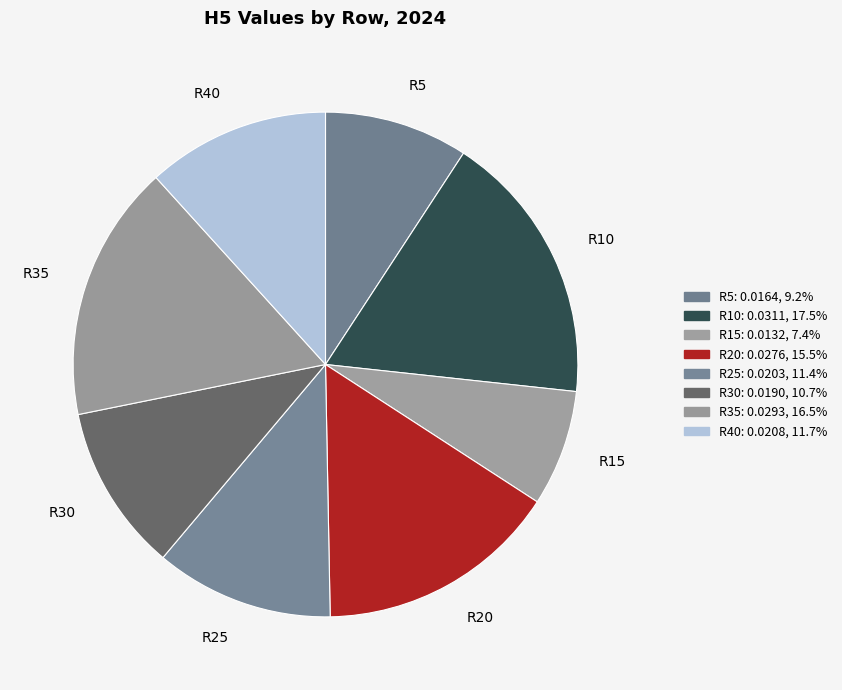

Is there any slice that represents more than half of the pie?

No